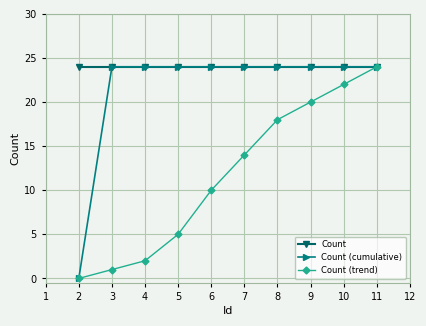

What is the total value across all series at 7?

62